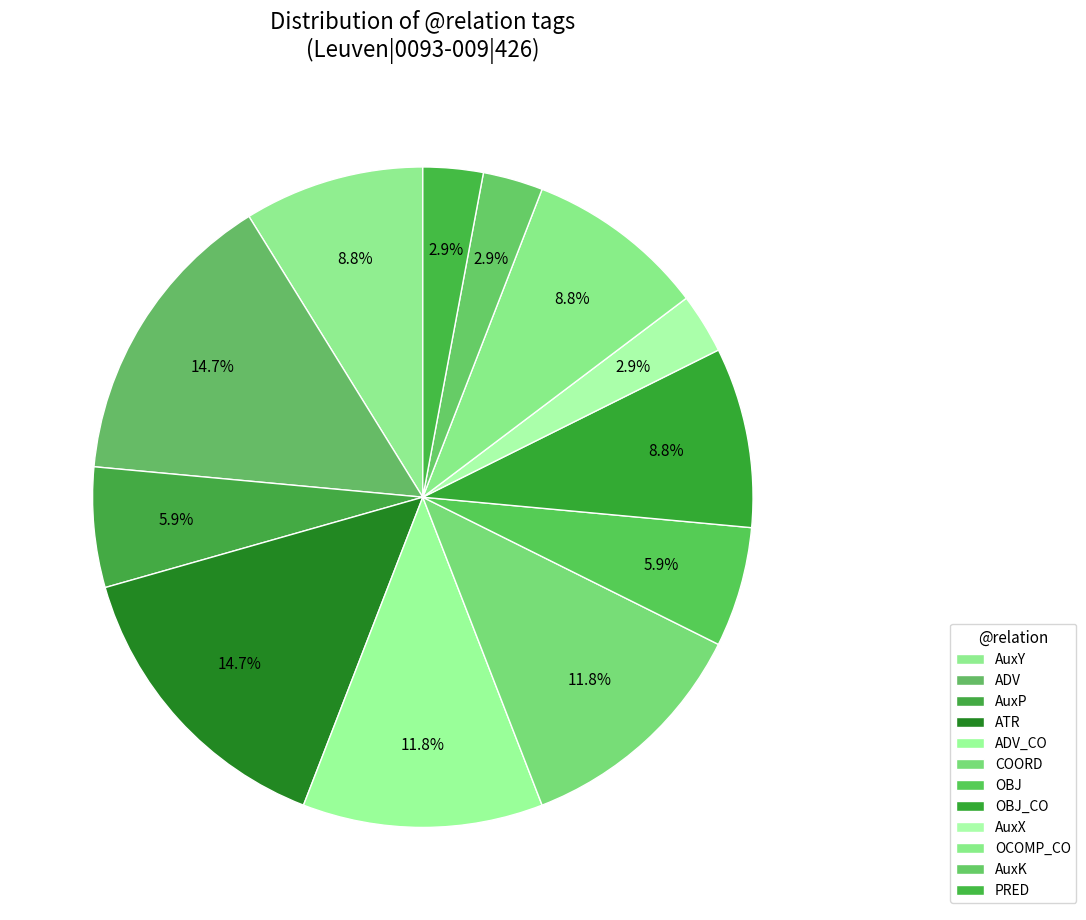

To the nearest percent, what is the average slice percentage?

8%